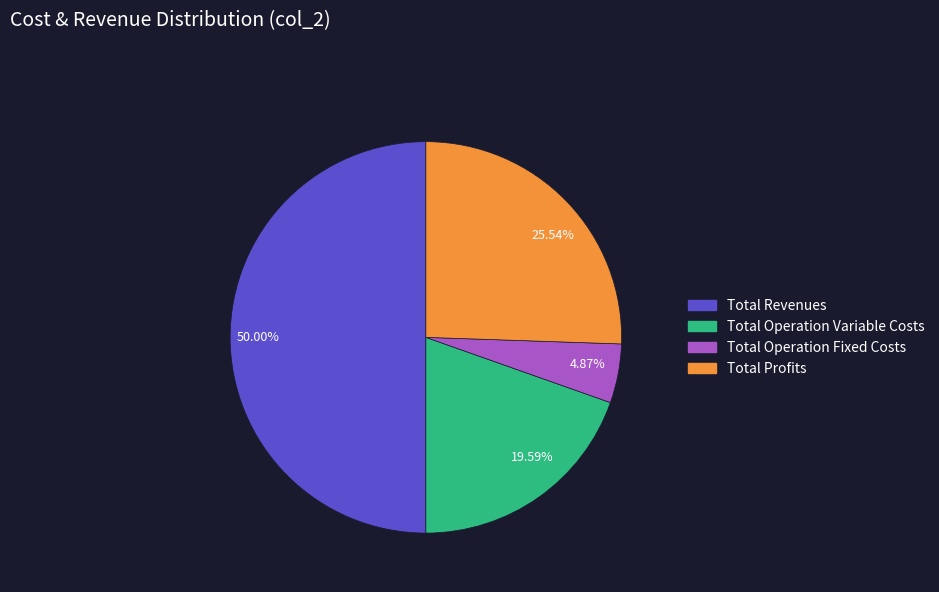

Does 4.87% account for over 50% of the chart?

No